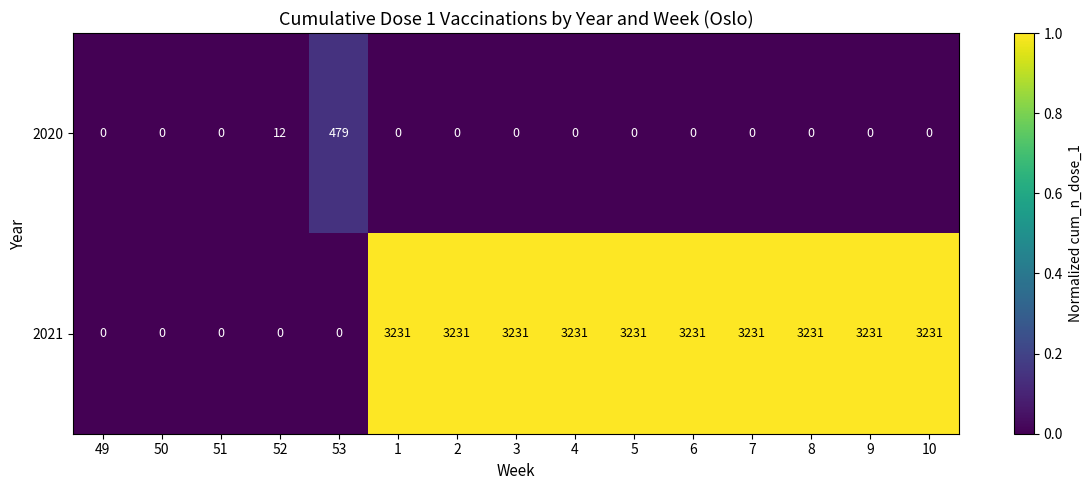

Count the 2021 values in the range 0 to 3231.

15